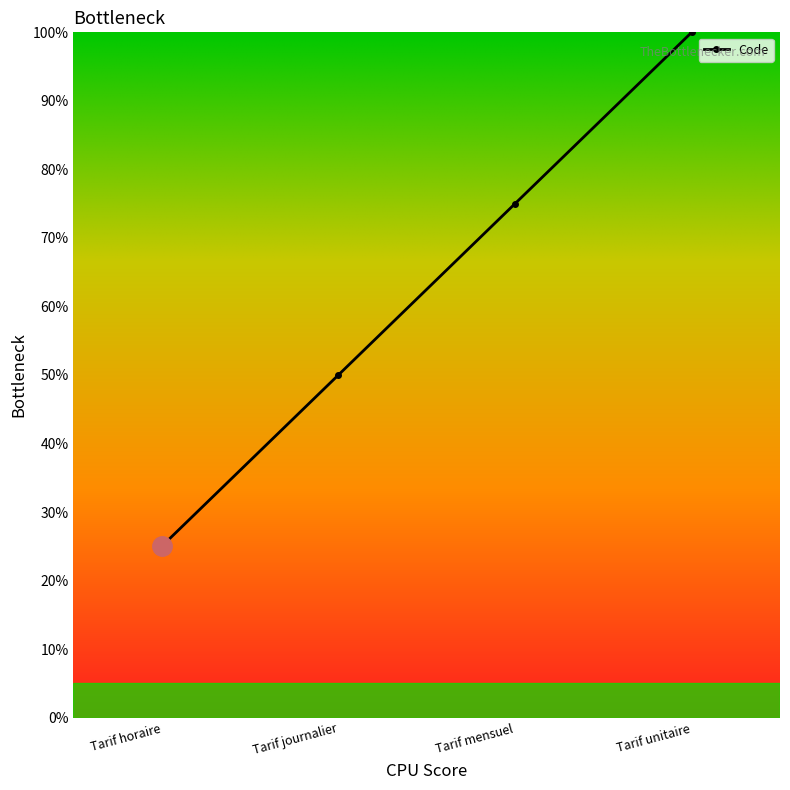

Rank the categories by value from highest to lowest.

Tarif unitaire, Tarif mensuel, Tarif journalier, Tarif horaire